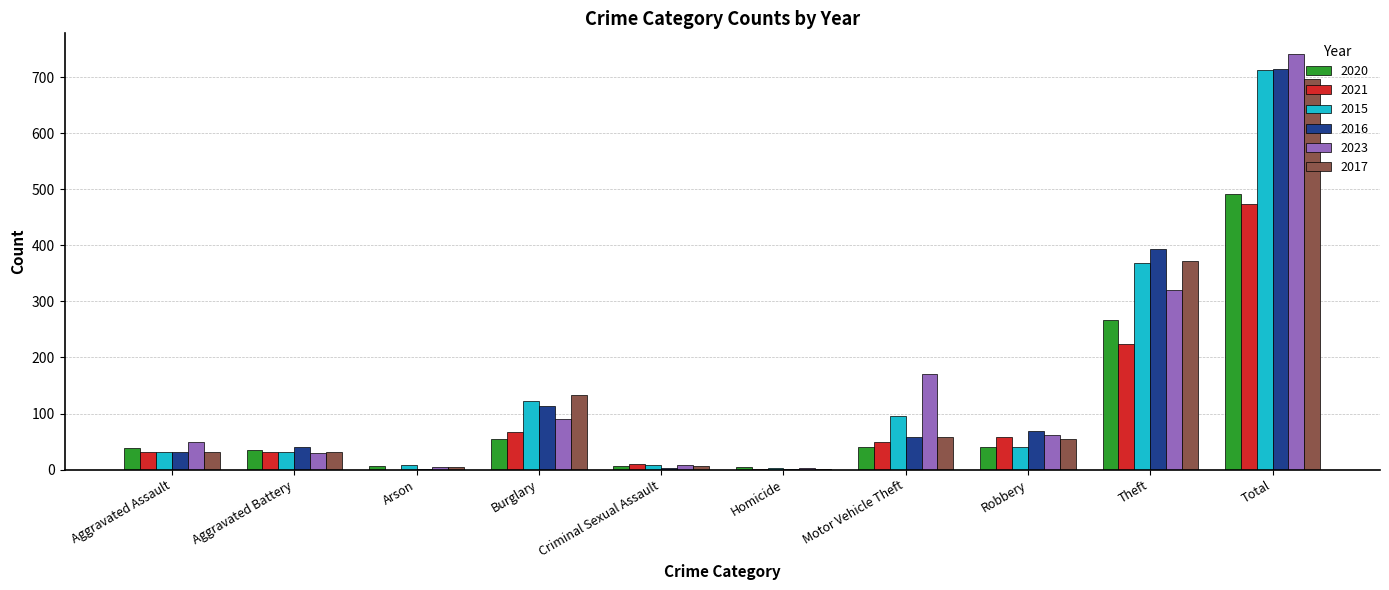

Count the number of data series in this chart.

6